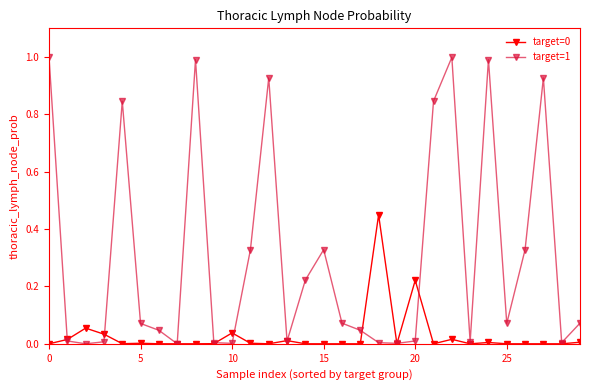

Which series has the widest spread of values?

target=1